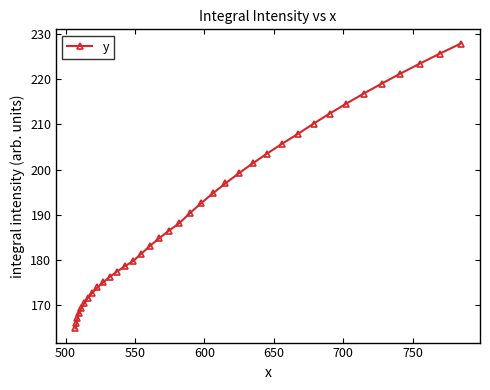

What is the value of the 28th point from the left?

208.0